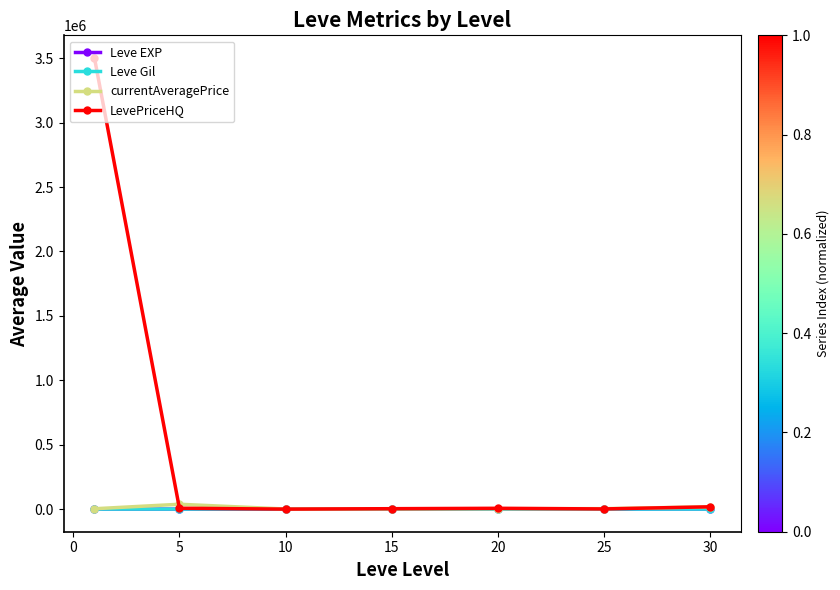

What is the maximum value for currentAveragePrice?

38056.2